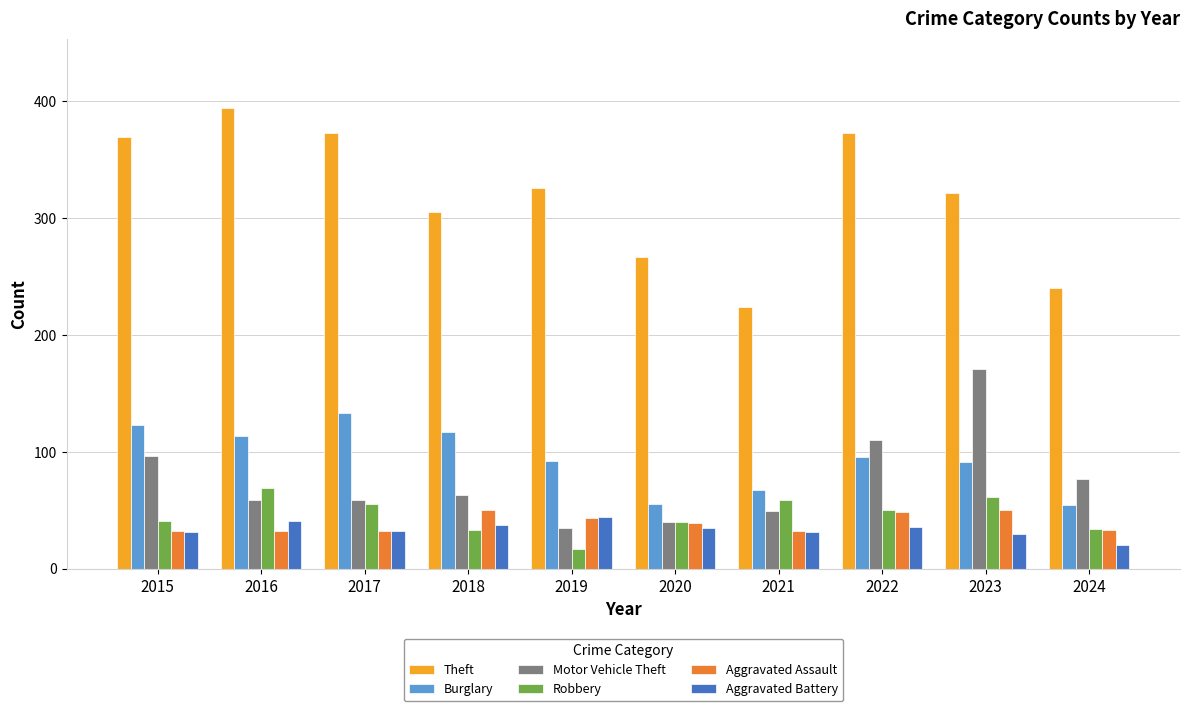

List the series in order of their peak value, highest first.

Theft, Motor Vehicle Theft, Burglary, Robbery, Aggravated Assault, Aggravated Battery